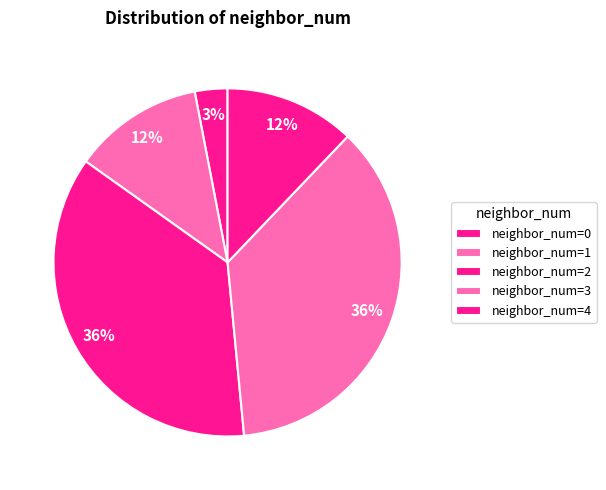

To the nearest percent, what is the difference between the largest and smallest slice percentages?

33%